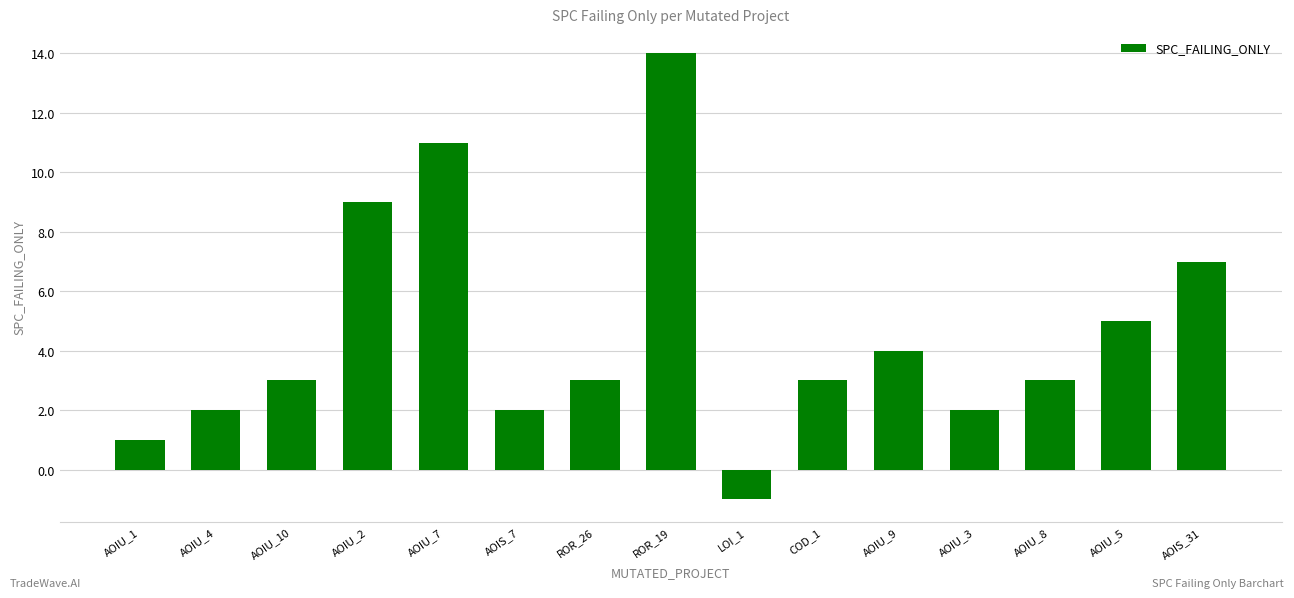

Reading left to right, extract all data points from this chart.

1	2	3	9	11	2	3	14	-1	3	4	2	3	5	7